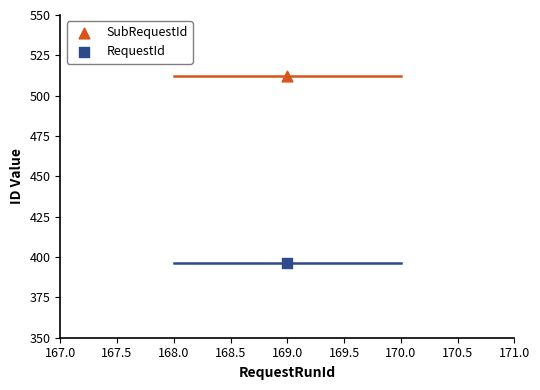

Across all data points, what is the average X value?

169.0